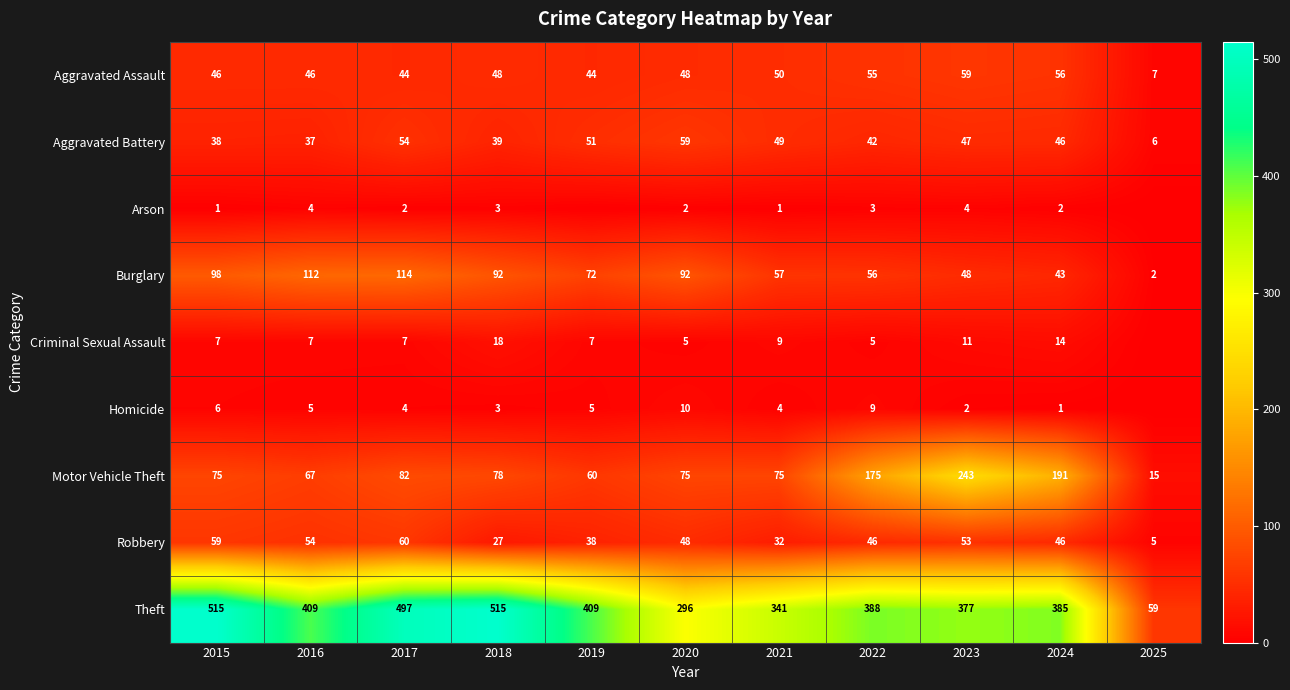

True or false: Robbery has a value of 22 at 2023.

False